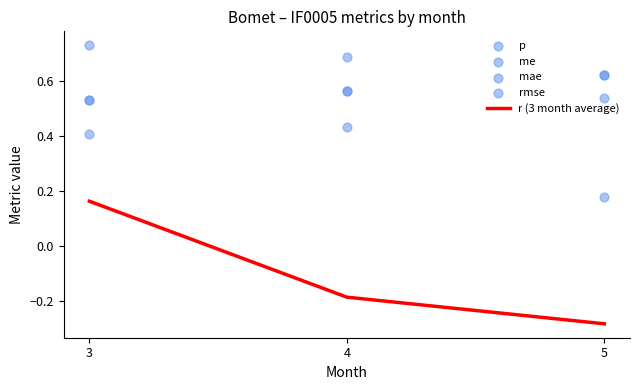

Which series reaches the maximum Y coordinate?

p